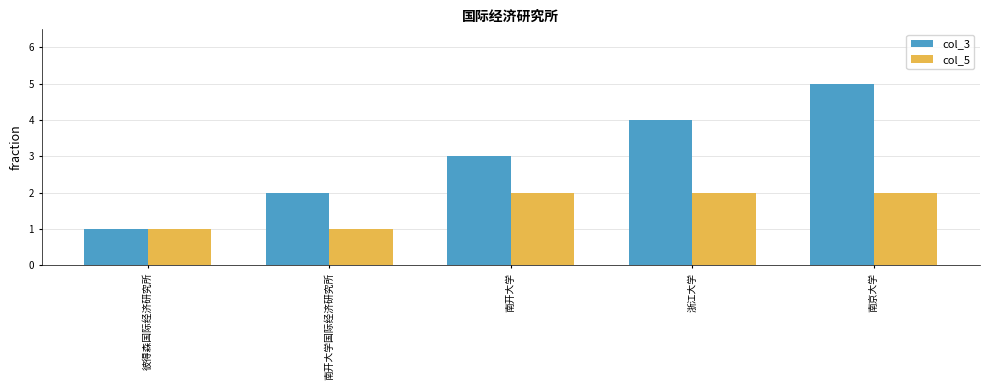

What is the approximate value of col_5 at 浙江大学?

2